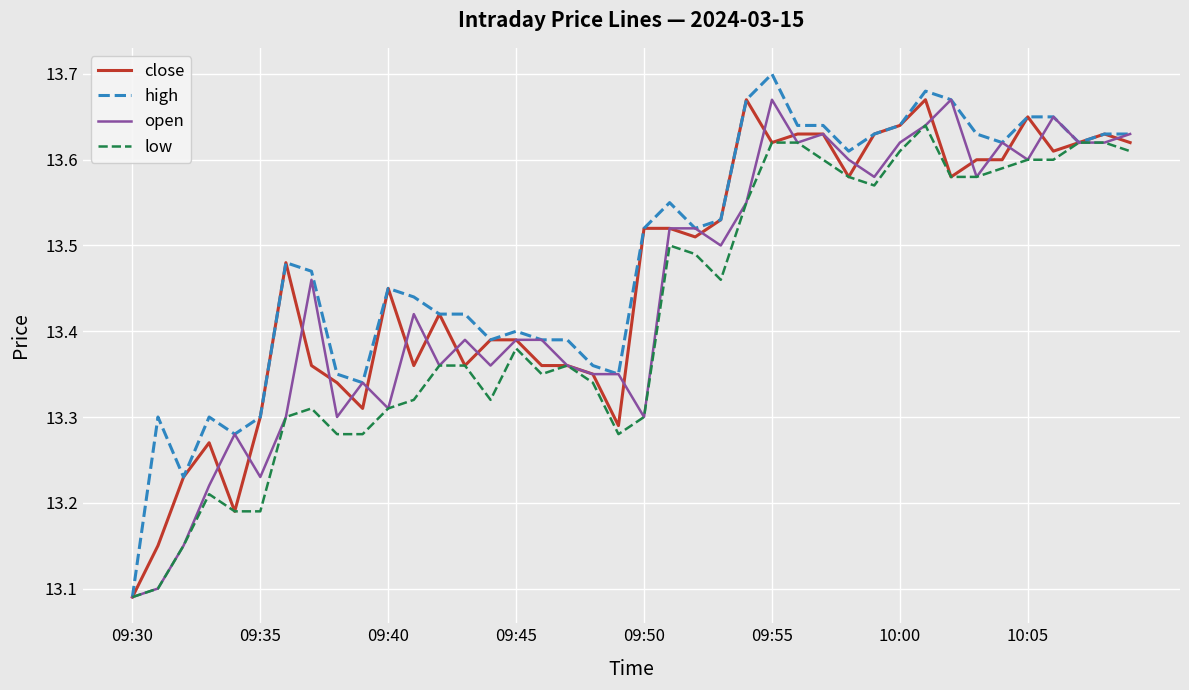

Which series has the widest spread of values?

high